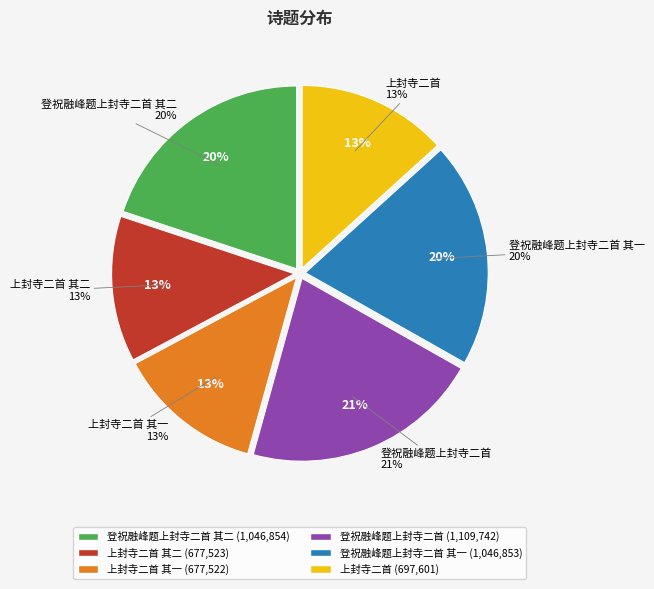

What percentage is the 上封寺二首 其二 slice, to the nearest percent?

13%